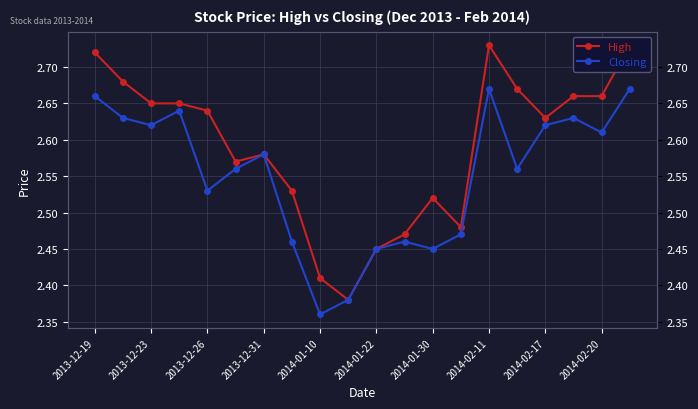

What is the sum of the Closing values at 2014-02-11 and 15?

5.0